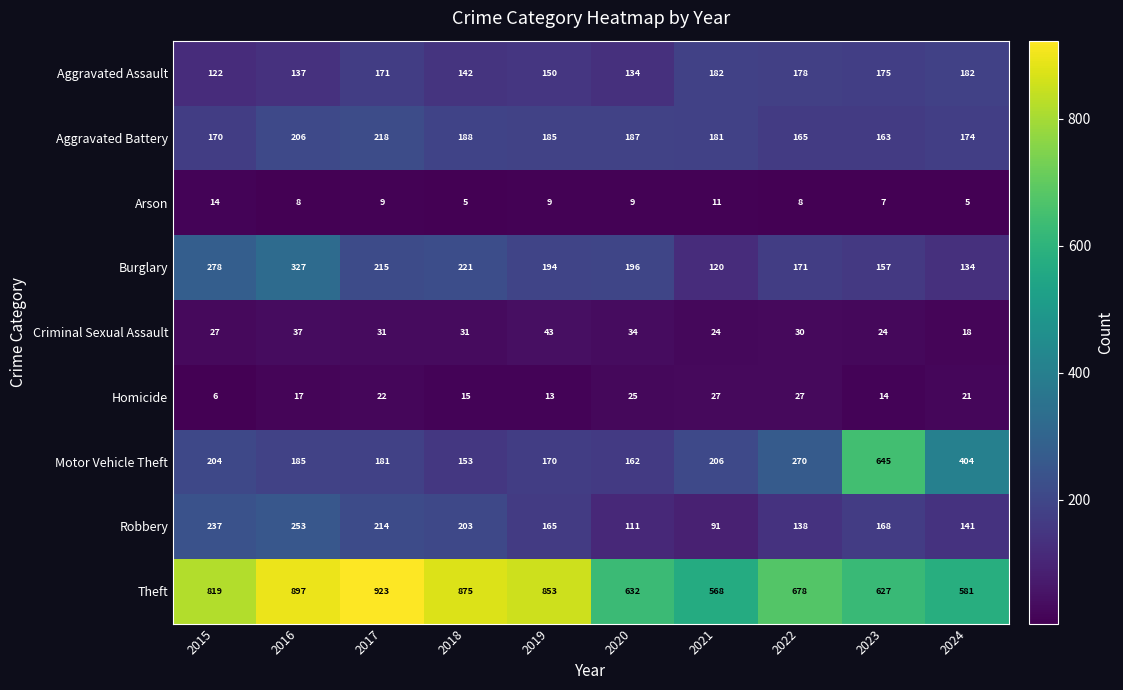

What is the smallest value displayed?

5